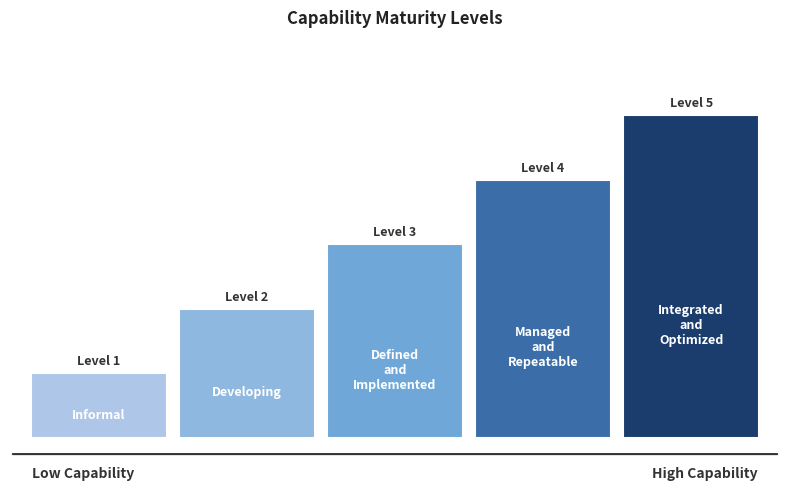

Does the chart contain any negative values?

No